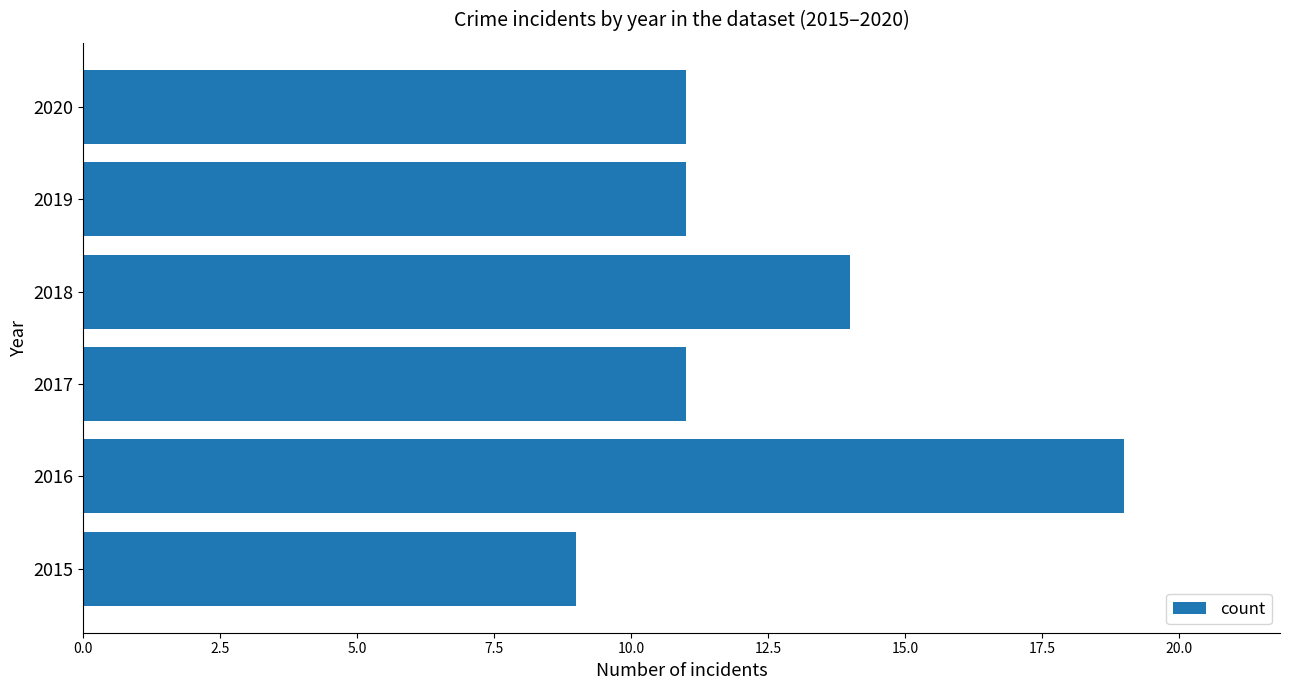

The chart shows a value of 17 at 2017. True or false?

False